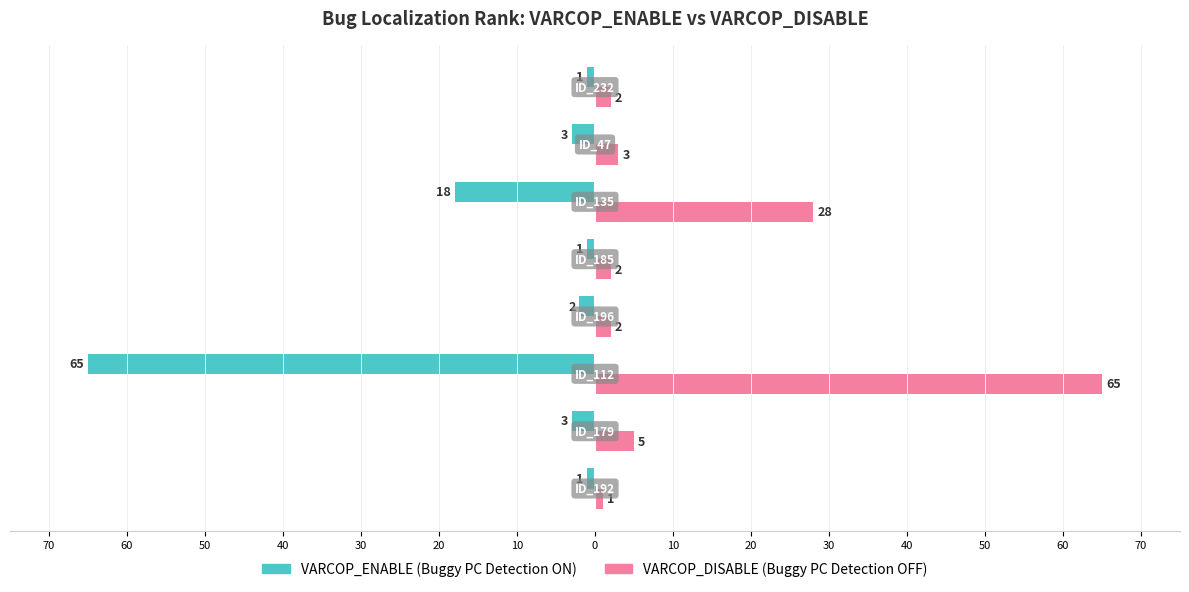

Are the bars horizontal?

Yes